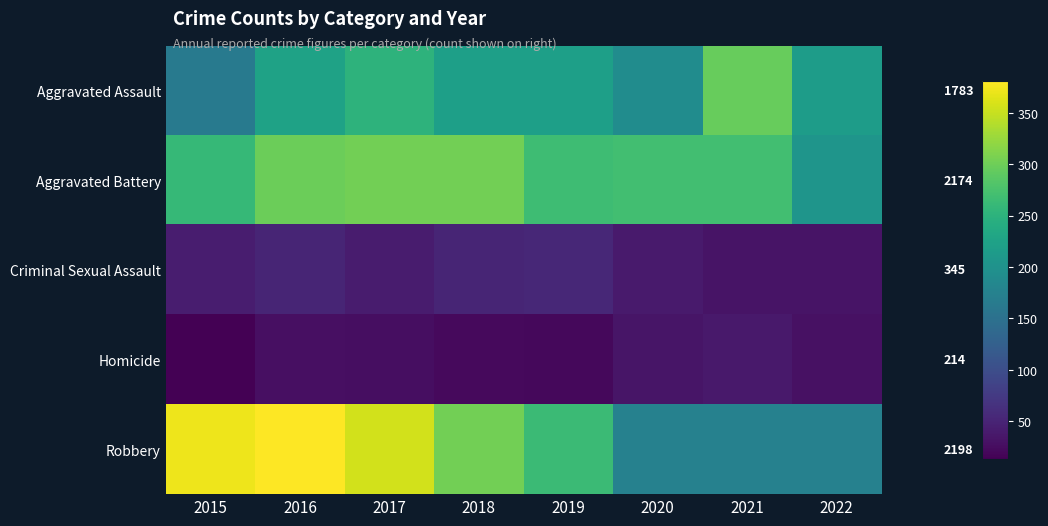

What is the difference between the second highest and minimum values in the Homicide series?

21